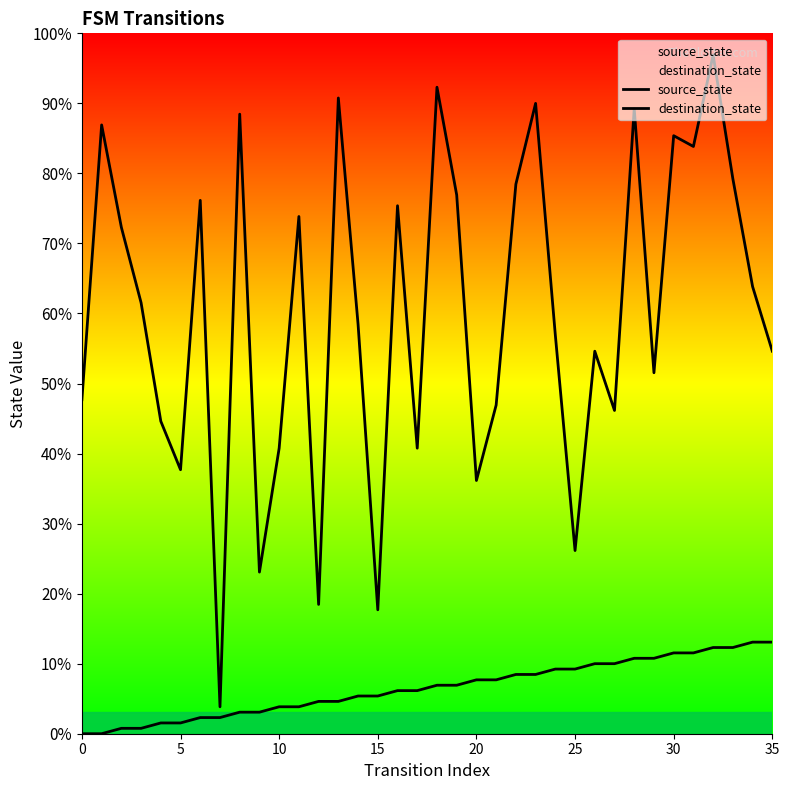

Which series changed the most between 15 and 16?

destination_state